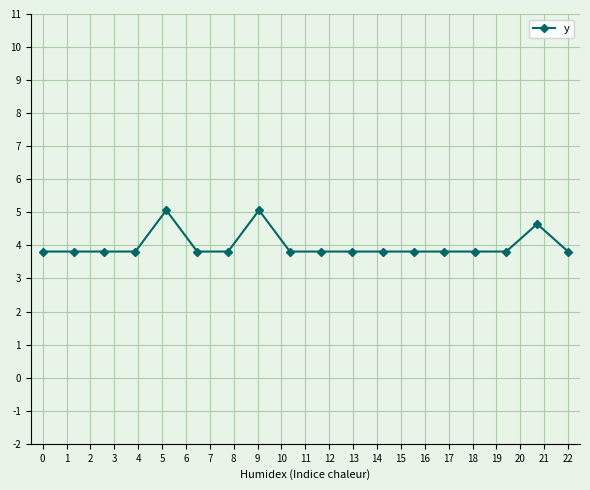

What is the greatest value displayed?

5.1